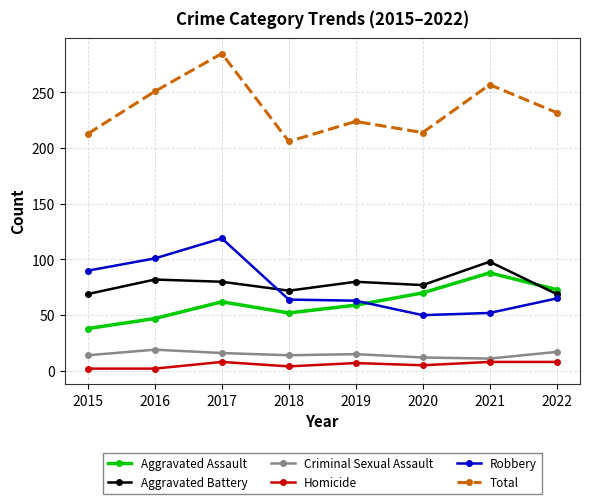

What is the sum of all Total values?

1882